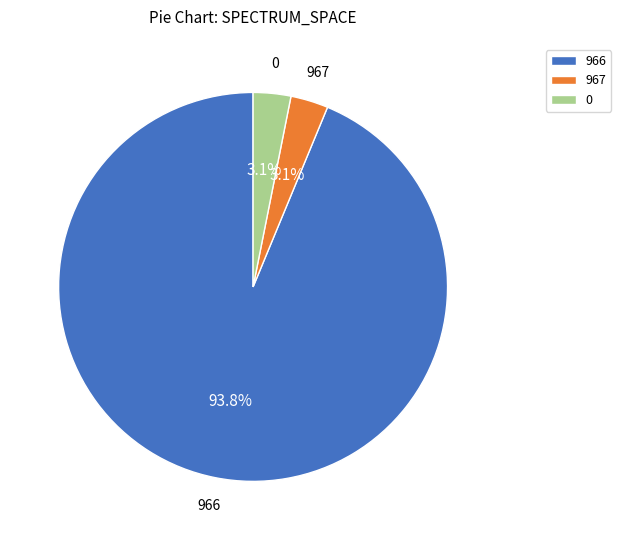

Does 966 represent more than half of the total?

Yes